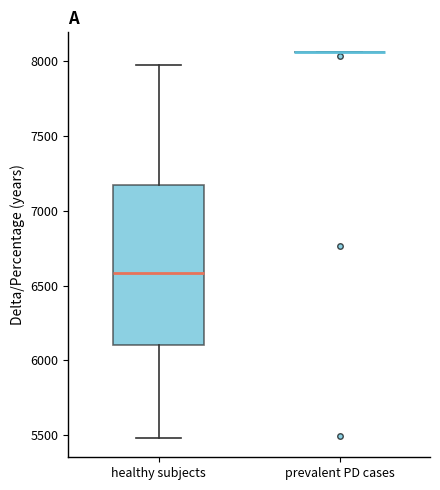

Reading left to right, transcribe this box plot: for each box, give where its median line is, the range the box spans, and where its two whiskers end, as read against the y-axis. The values are not printed on the chart, so give them approximately, as read against the axis.

healthy subjects: median 6600, box 6100 to 7150, whiskers 5500 to 7950
prevalent PD cases: box collapsed to a line at 8050, whiskers 8050 to 8050